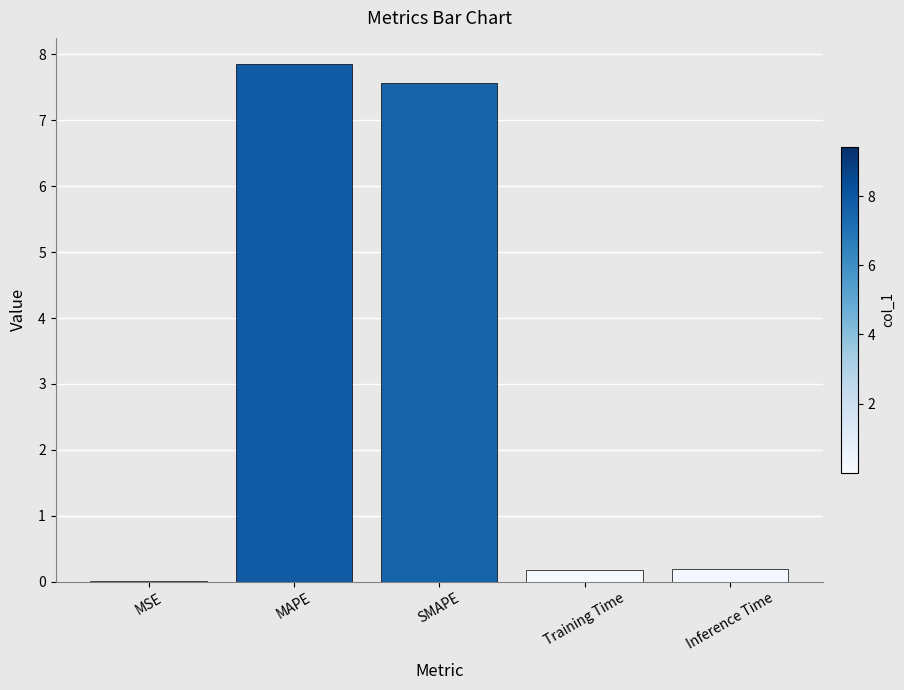

What is the approximate value at SMAPE?

7.6